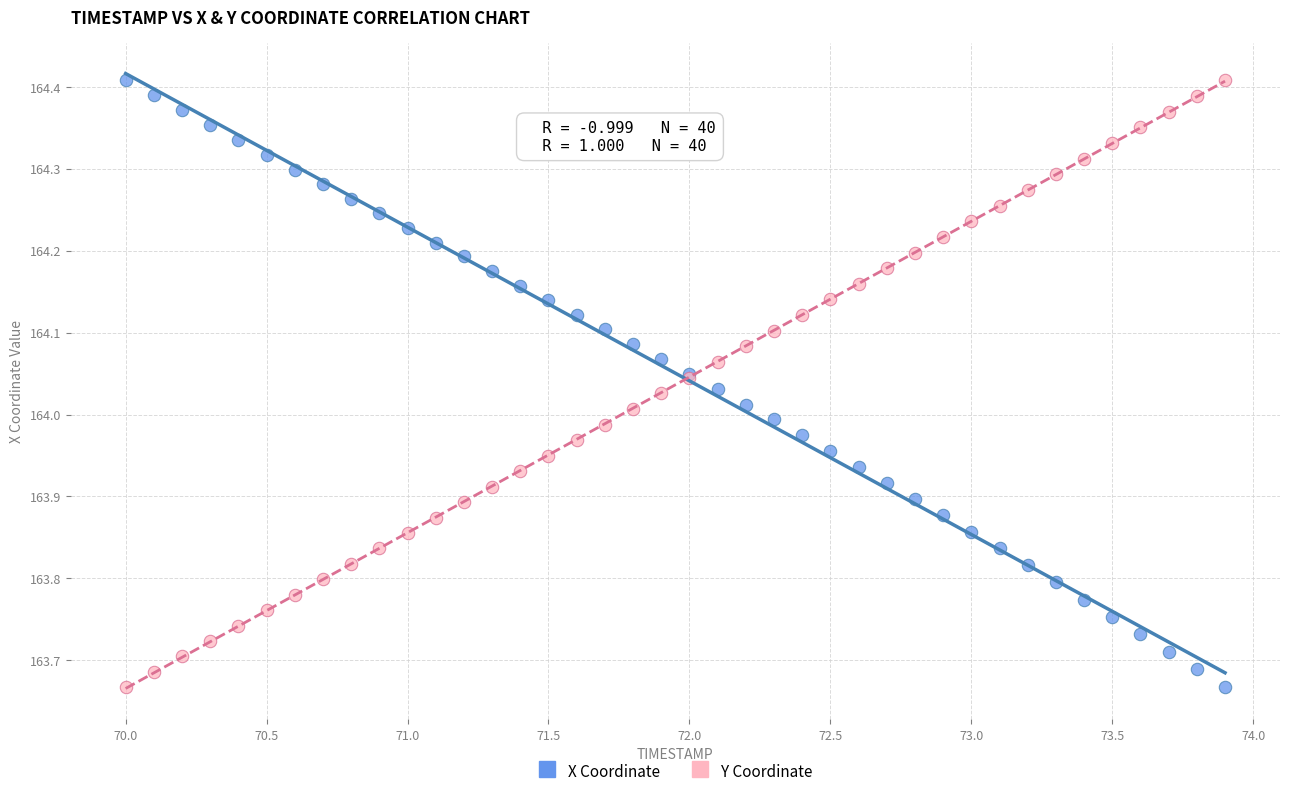

What is the X range (max minus min) for the scatter plot?

3.9